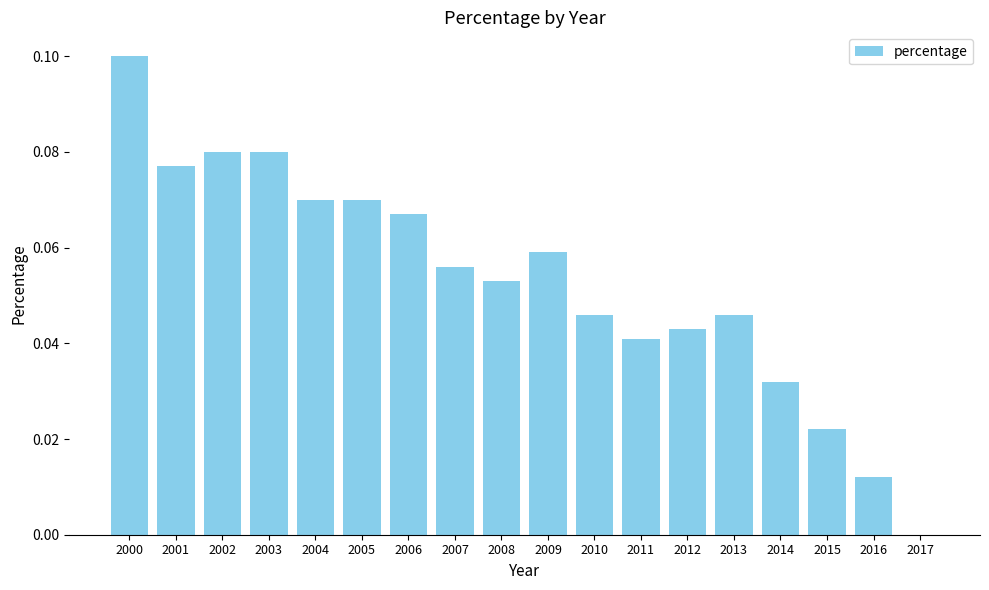

Is it true that the value at 2003 is 0.1?

True